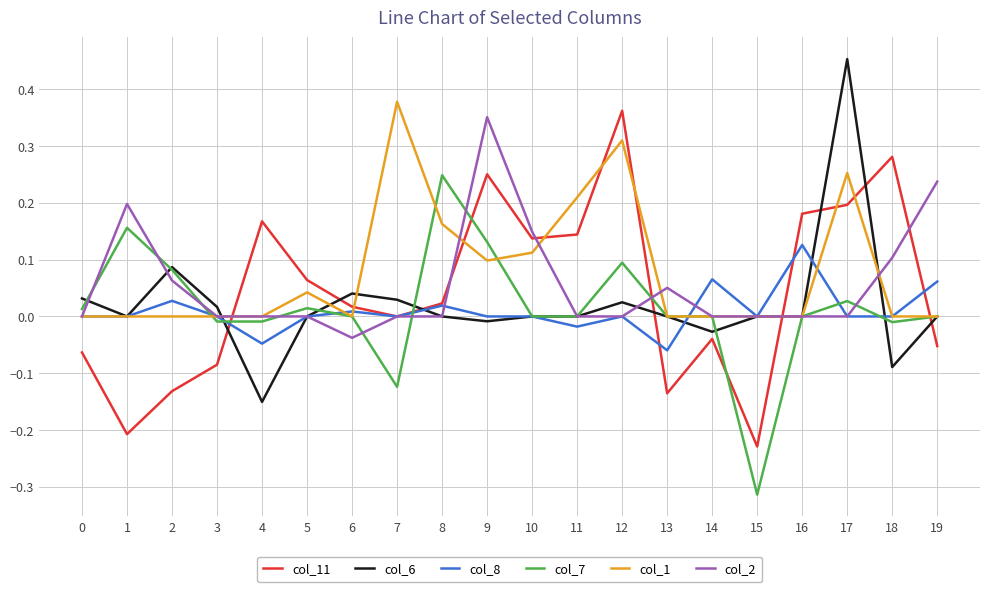

True or false: col_7 and col_11 cross at least once.

True